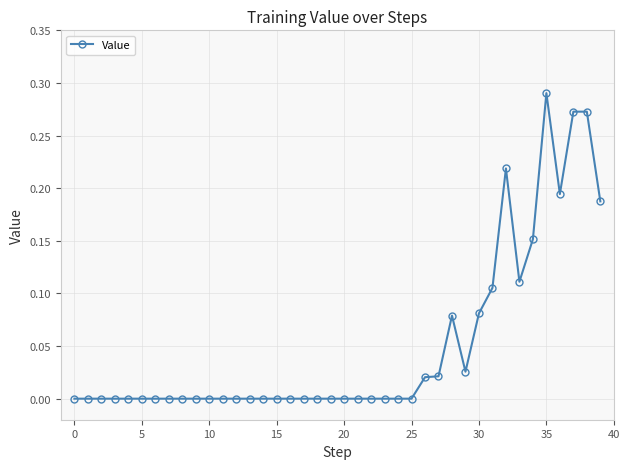

True or false: there are more than 2 points higher than both neighbors.

True